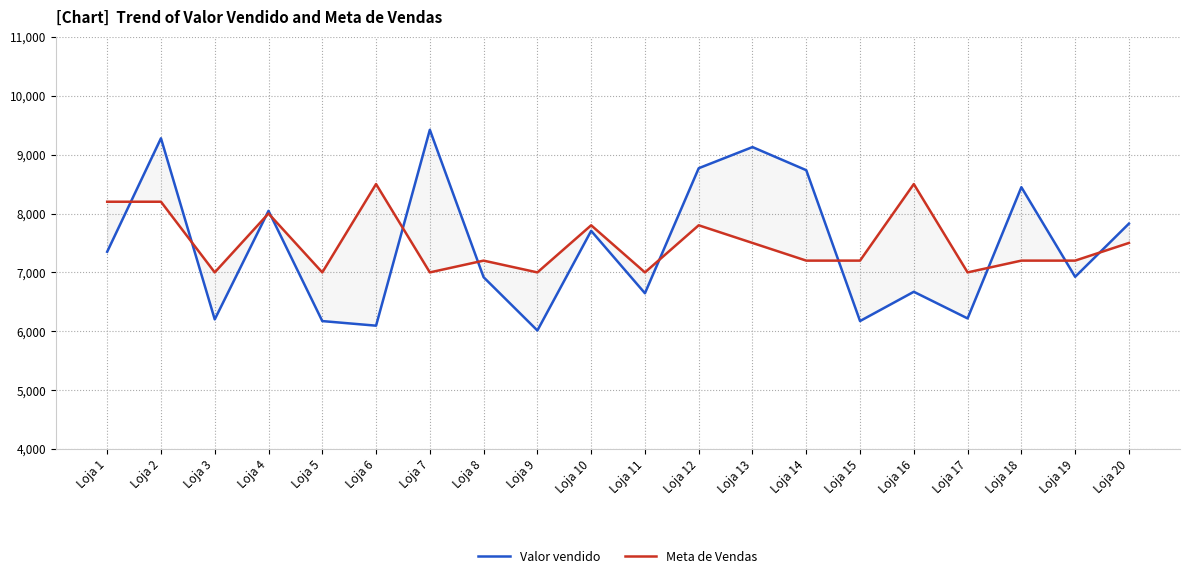

The Valor vendido series shows 8447.0 at Loja 18. True or false?

True